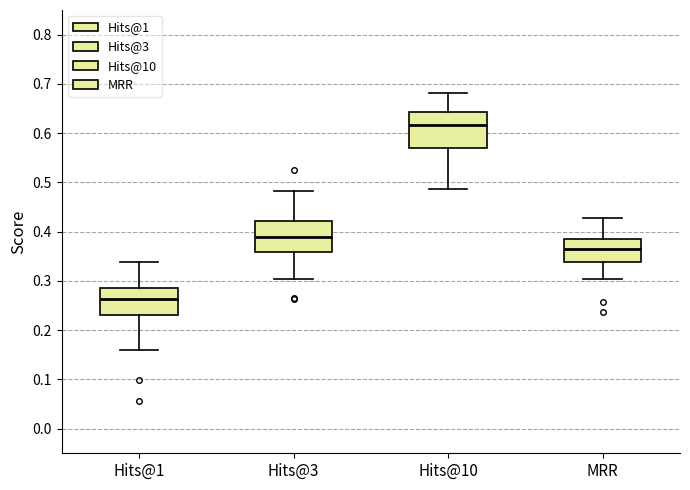

Reading left to right, transcribe this box plot: for each box, give where its median line is, the range the box spans, and where its two whiskers end, as read against the y-axis. The values are not printed on the chart, so give them approximately, as read against the axis.

Hits@1: median 0.26, box 0.23 to 0.29, whiskers 0.16 to 0.34
Hits@3: median 0.39, box 0.36 to 0.42, whiskers 0.30 to 0.48
Hits@10: median 0.62, box 0.57 to 0.64, whiskers 0.49 to 0.68
MRR: median 0.37, box 0.34 to 0.38, whiskers 0.30 to 0.43